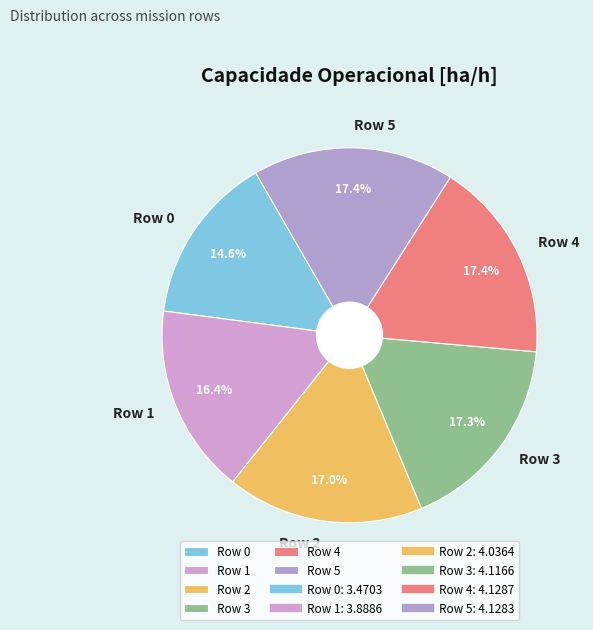

Is there any slice that represents more than half of the pie?

No